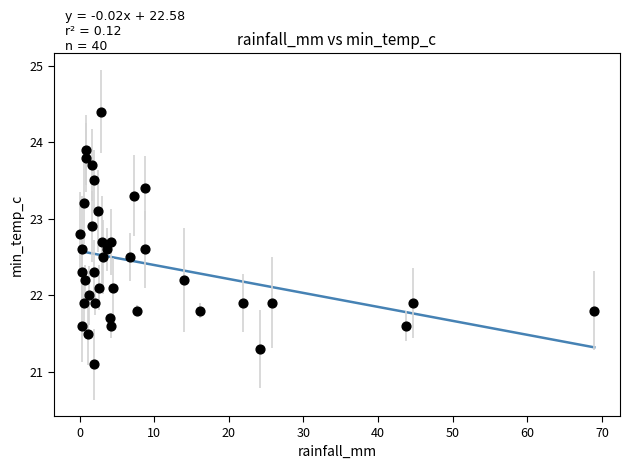

What is the range of X values (max minus min)?

69.0